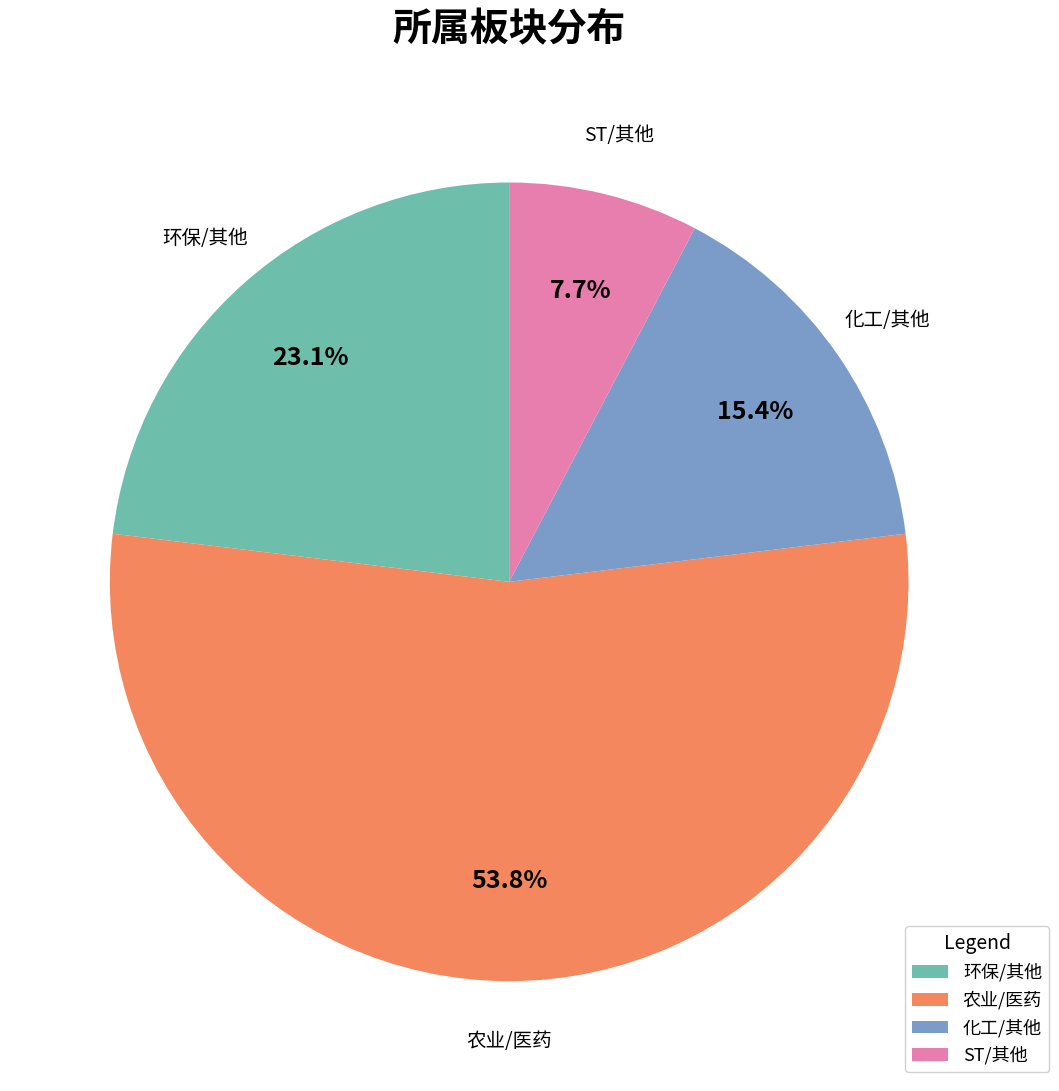

Is there a majority slice in this chart?

Yes